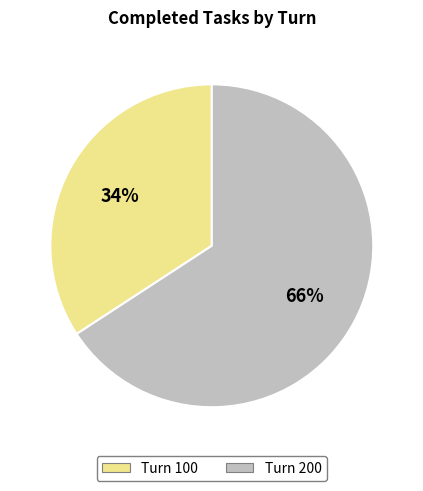

How many slices are in this pie chart?

2